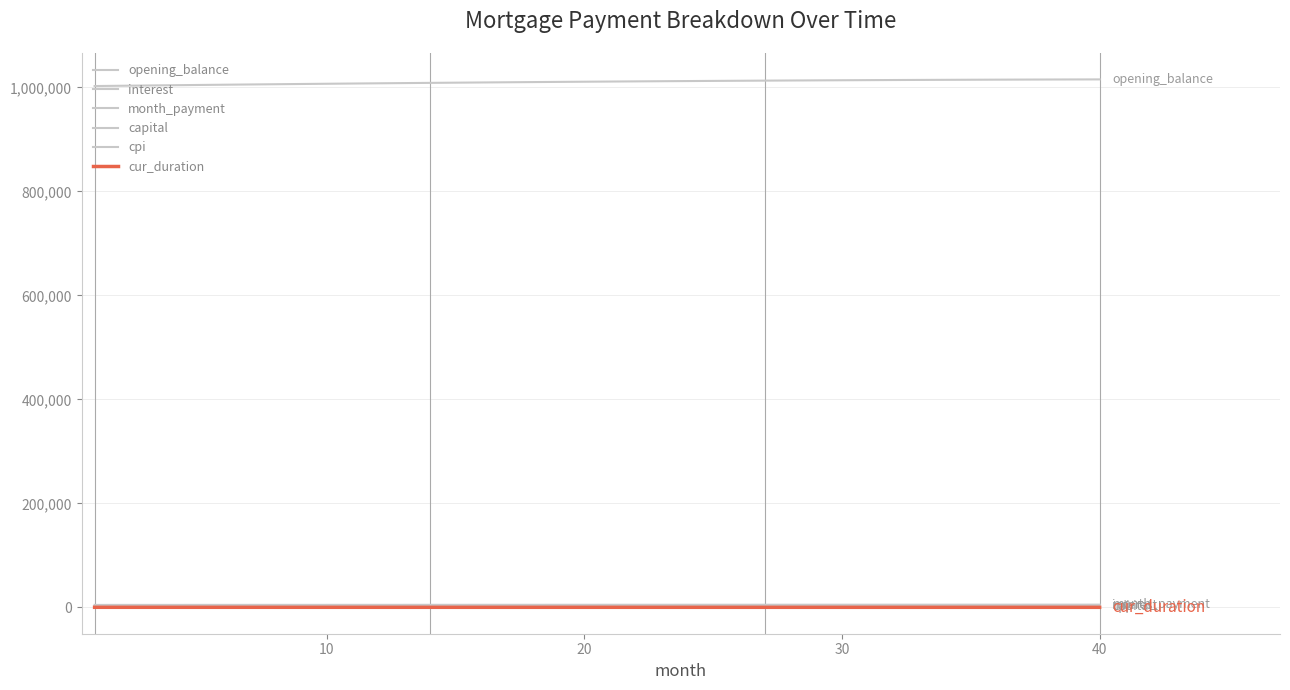

True or false: cpi and interest cross at least once.

False